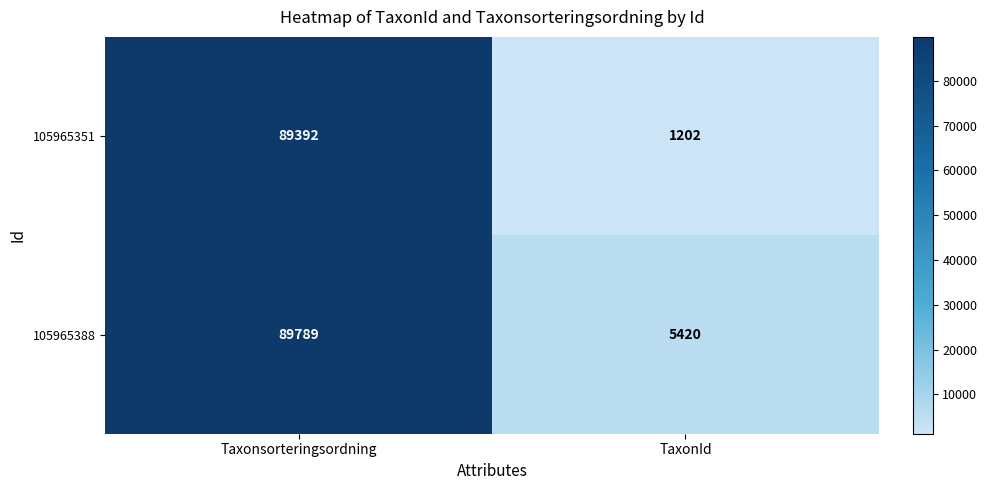

Reading right to left, transcribe all the data shown in this chart.

105965351: 1202	89392
105965388: 5420	89789